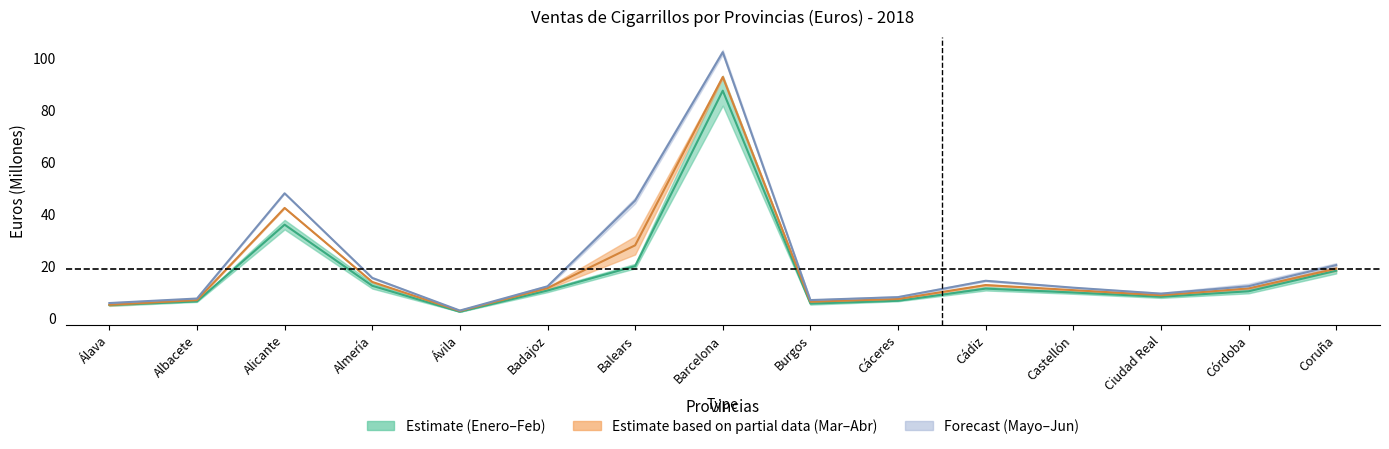

How many values in the Febrero series are below 11?

7